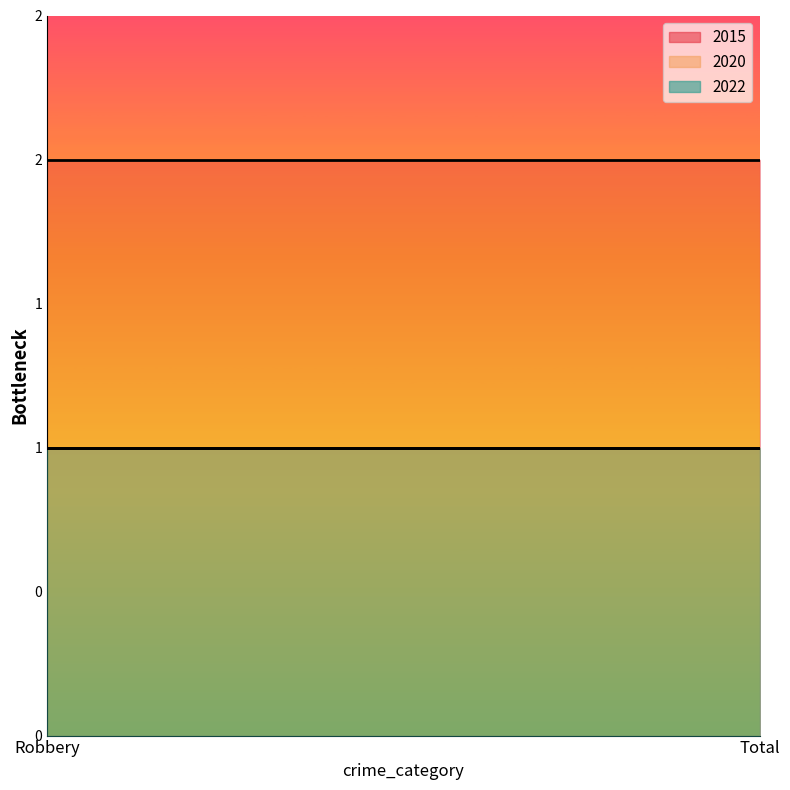

Reading right to left, what are all the values shown in this chart?

2015: Total=2	Robbery=2
2020: Total=1	Robbery=1
2022: Total=1	Robbery=1